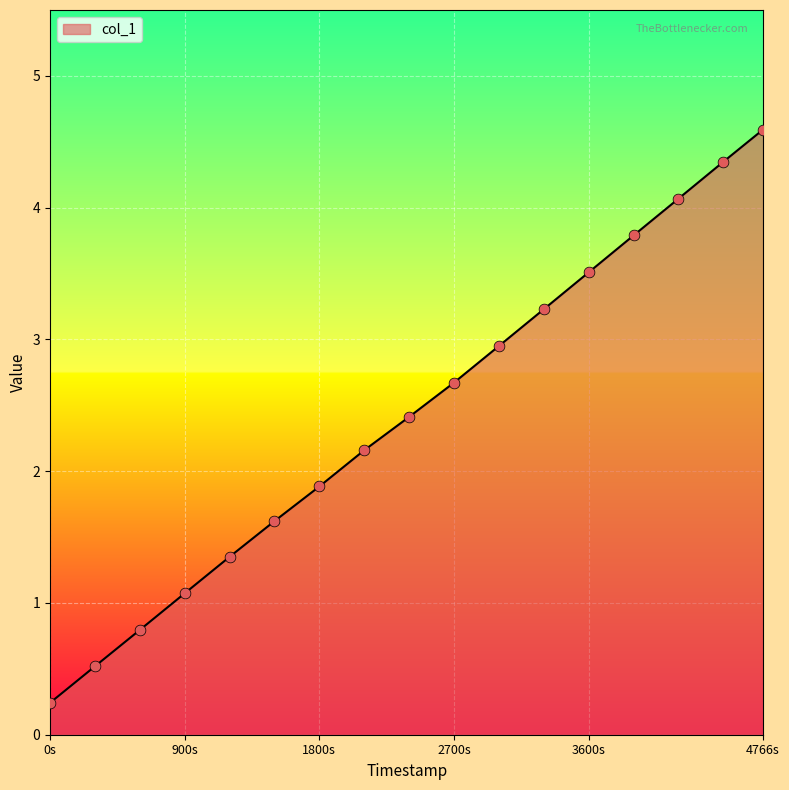

What is the difference between the maximum and minimum values?

4.4